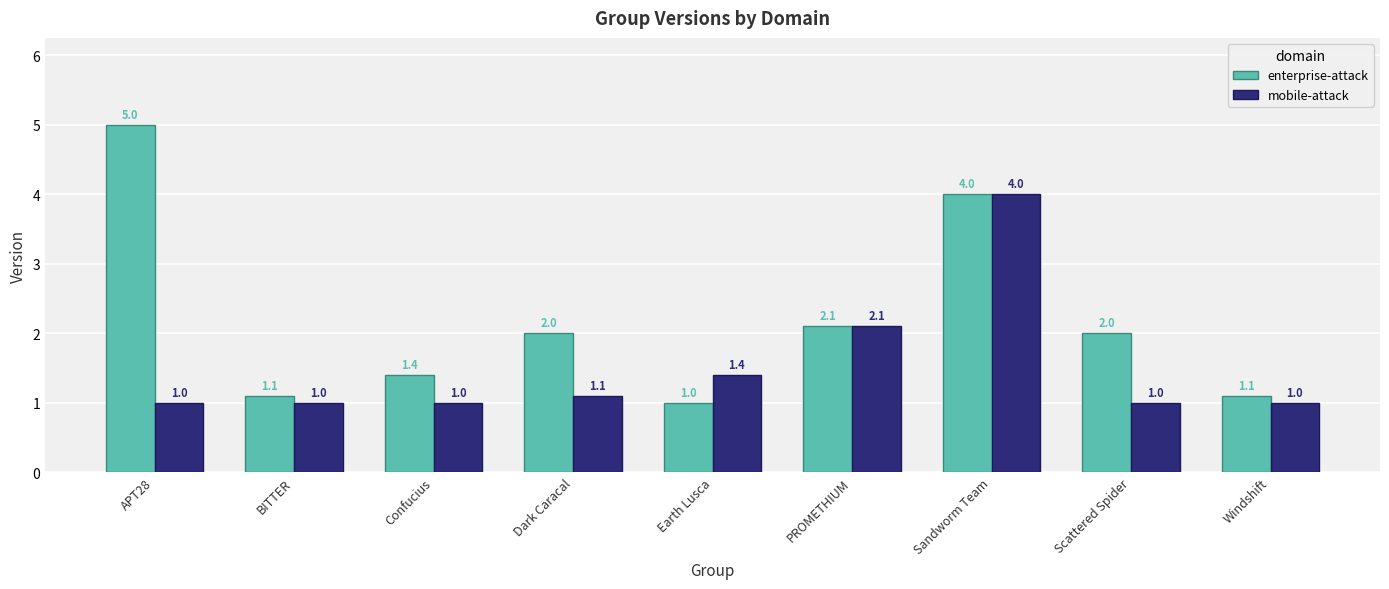

Reading left to right, extract all data points from this chart.

enterprise-attack: APT28=5.0	BITTER=1.1	Confucius=1.4	Dark Caracal=2.0	Earth Lusca=1.0	PROMETHIUM=2.1	Sandworm Team=4.0	Scattered Spider=2.0	Windshift=1.1
mobile-attack: APT28=1.0	BITTER=1.0	Confucius=1.0	Dark Caracal=1.1	Earth Lusca=1.4	PROMETHIUM=2.1	Sandworm Team=4.0	Scattered Spider=1.0	Windshift=1.0